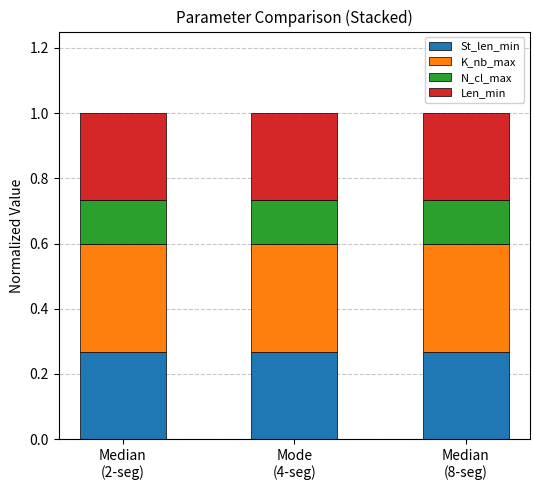

What are all the series names shown in the legend?

St_len_min, K_nb_max, N_cl_max, Len_min